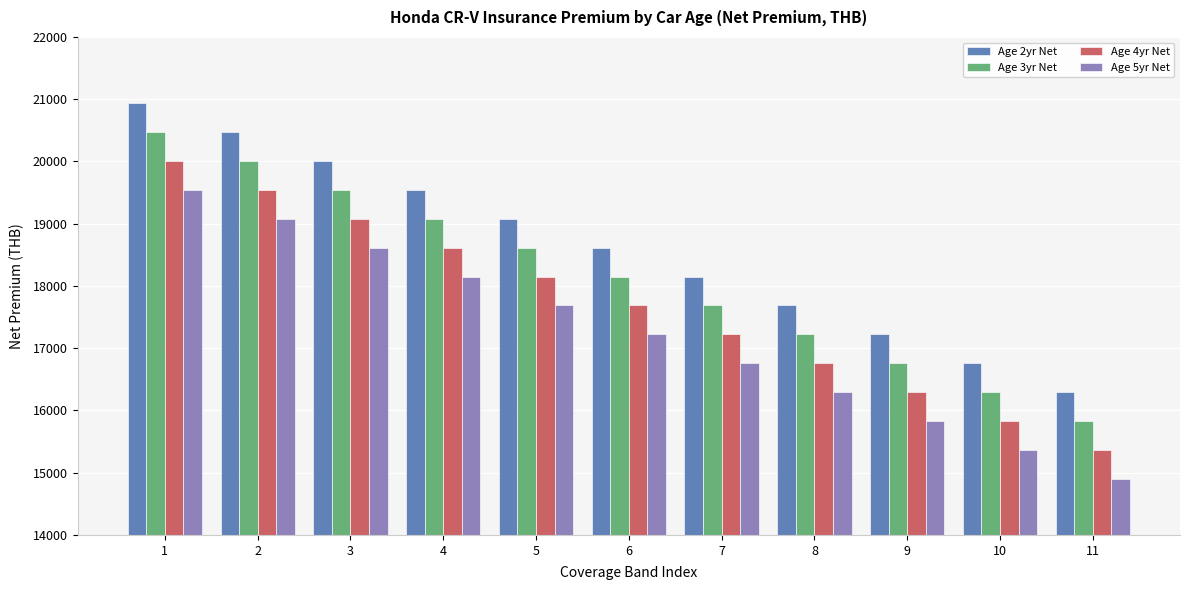

Which label corresponds to the smallest value in the chart?

11